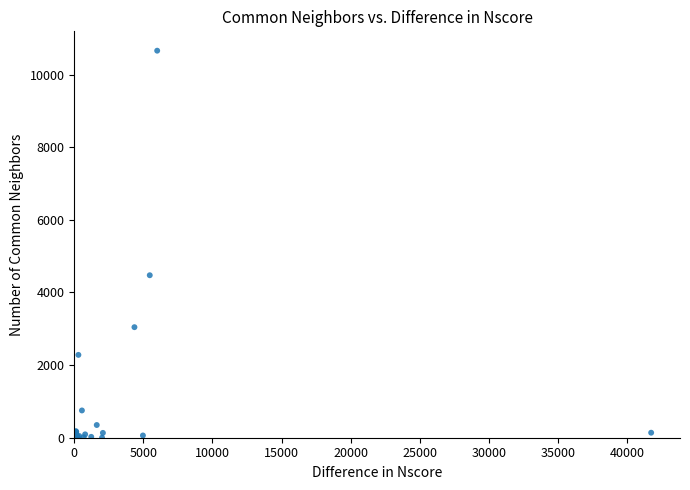

What Y value in the scatter plot is closest to 5329?

4474